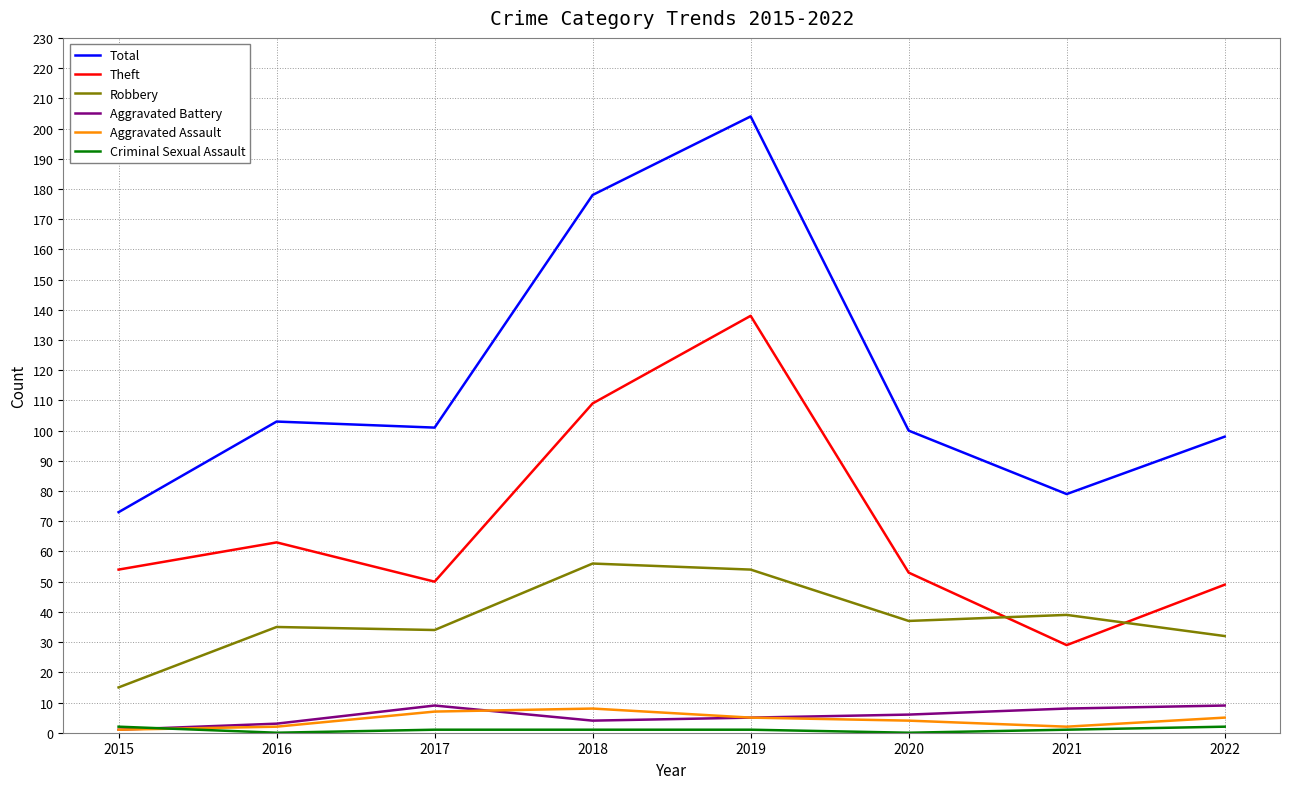

At which category is the sum across all series the highest?

2019